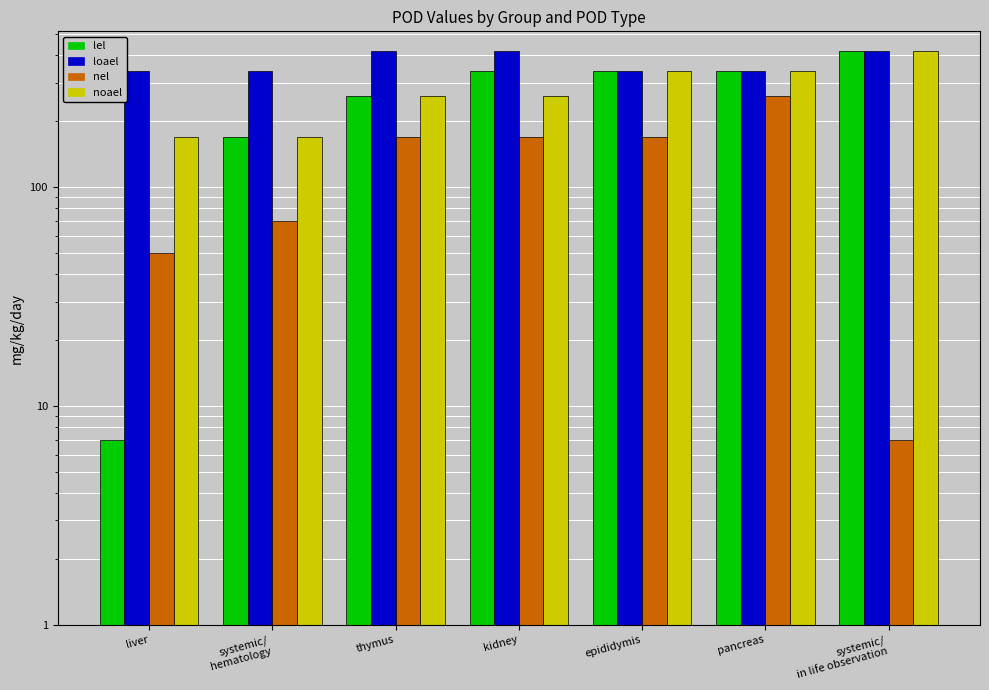

Does the chart contain any negative values?

No